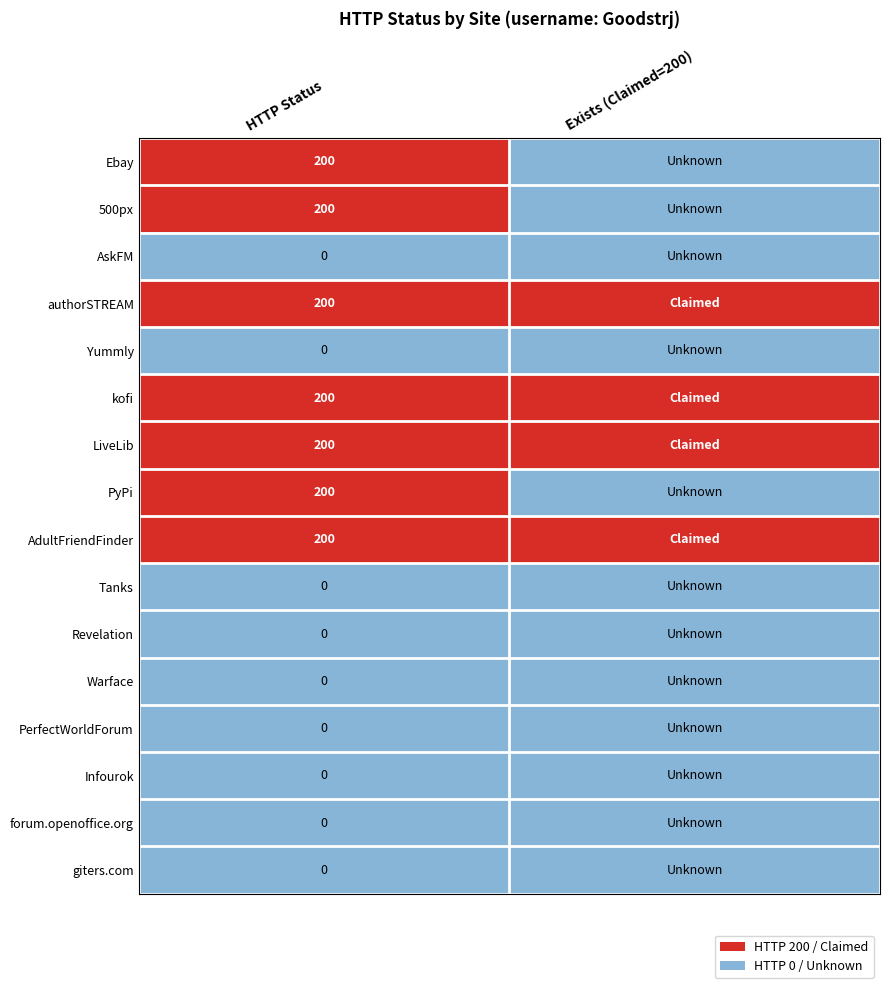

What is the difference between the highest and lowest values at HTTP Status?

200